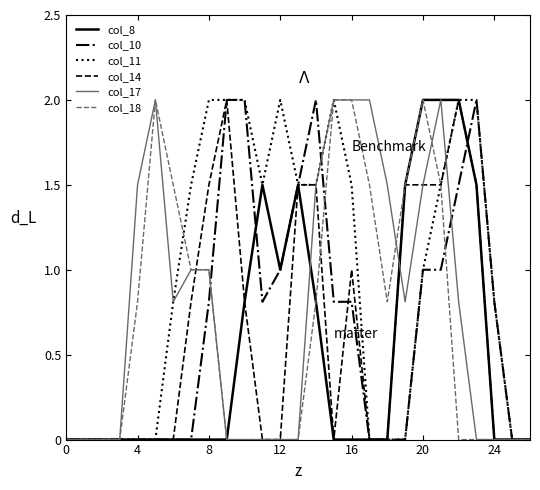

Which series has the largest total across all categories?

col_11